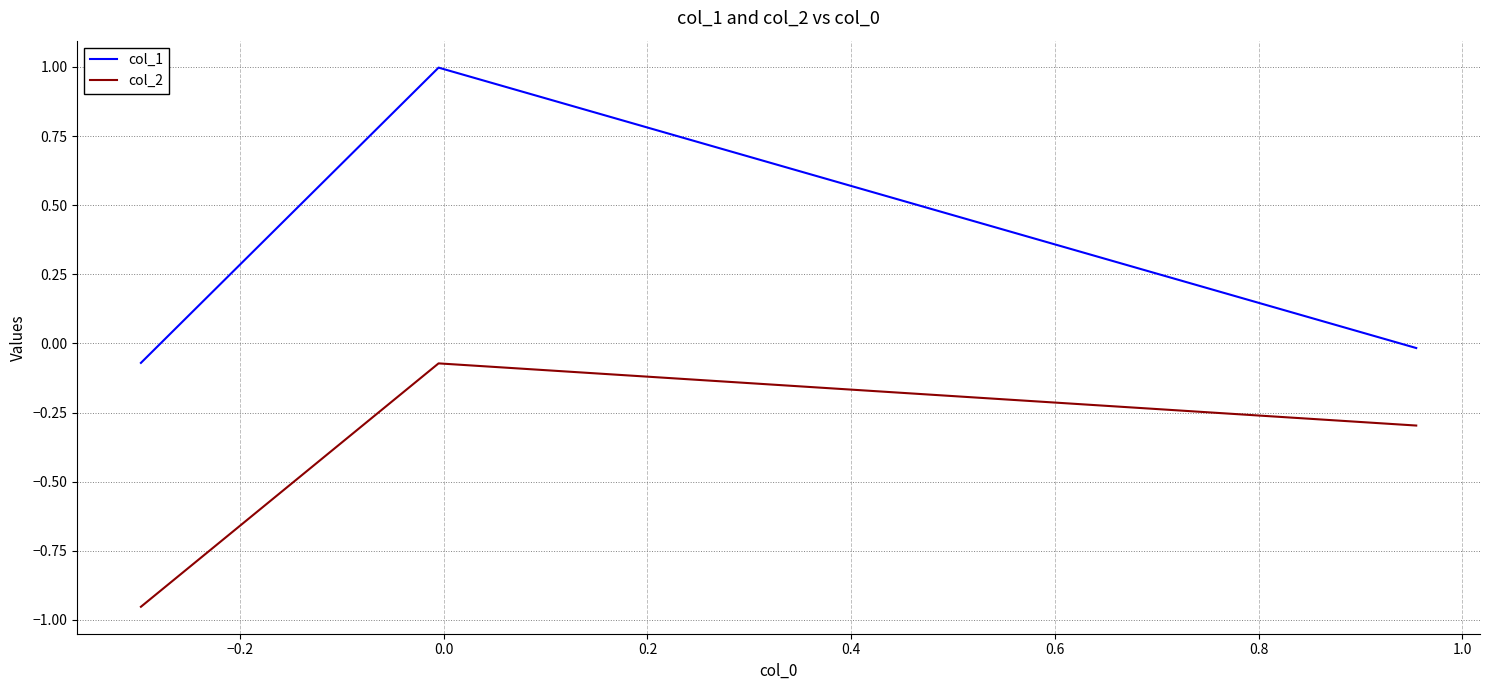

Which series has the largest range (max minus min)?

col_1